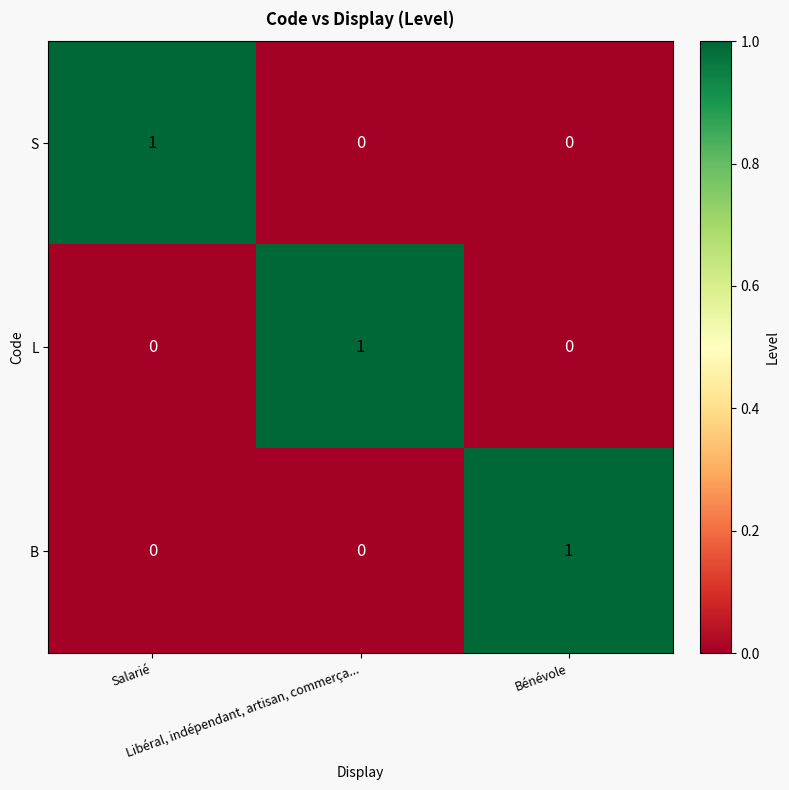

Count the L values in the range 0 to 1.

3